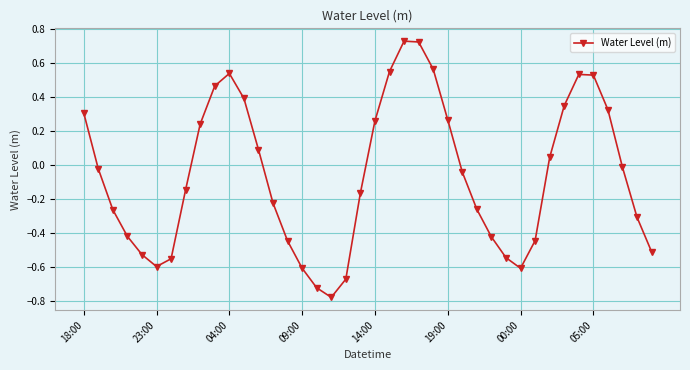

How many values exceed 0?

17